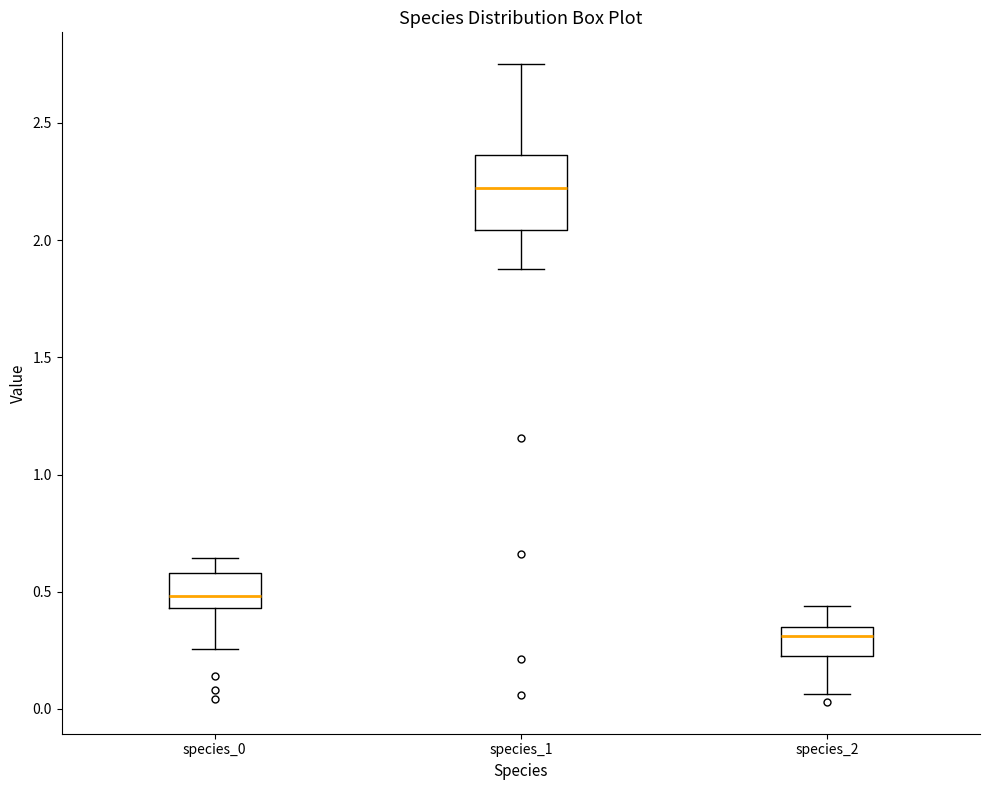

Where does the upper whisker of the box for species_1 end on the y-axis? The values are not printed on the chart, so give them approximately, as read against the axis.

2.75